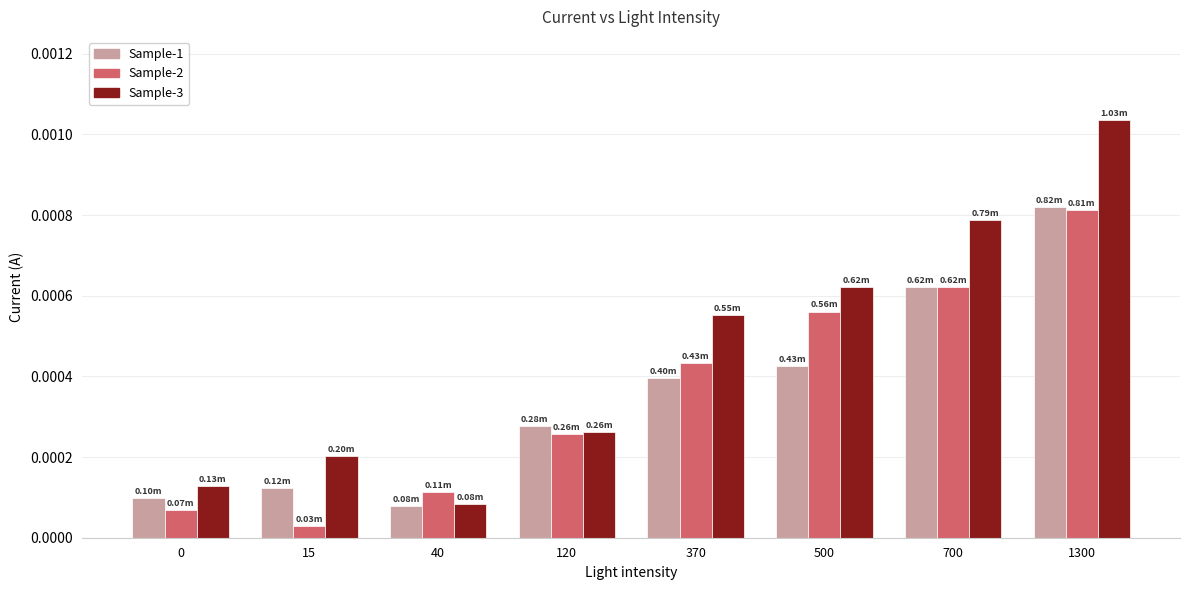

At which category does the chart reach its minimum across all series?

15